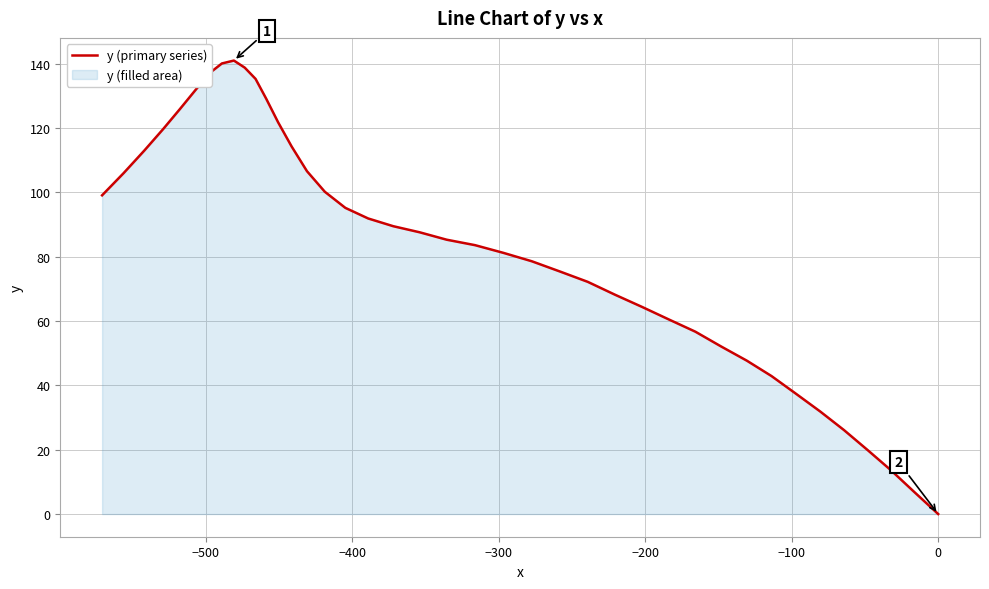

What is the greatest value displayed?

141.0